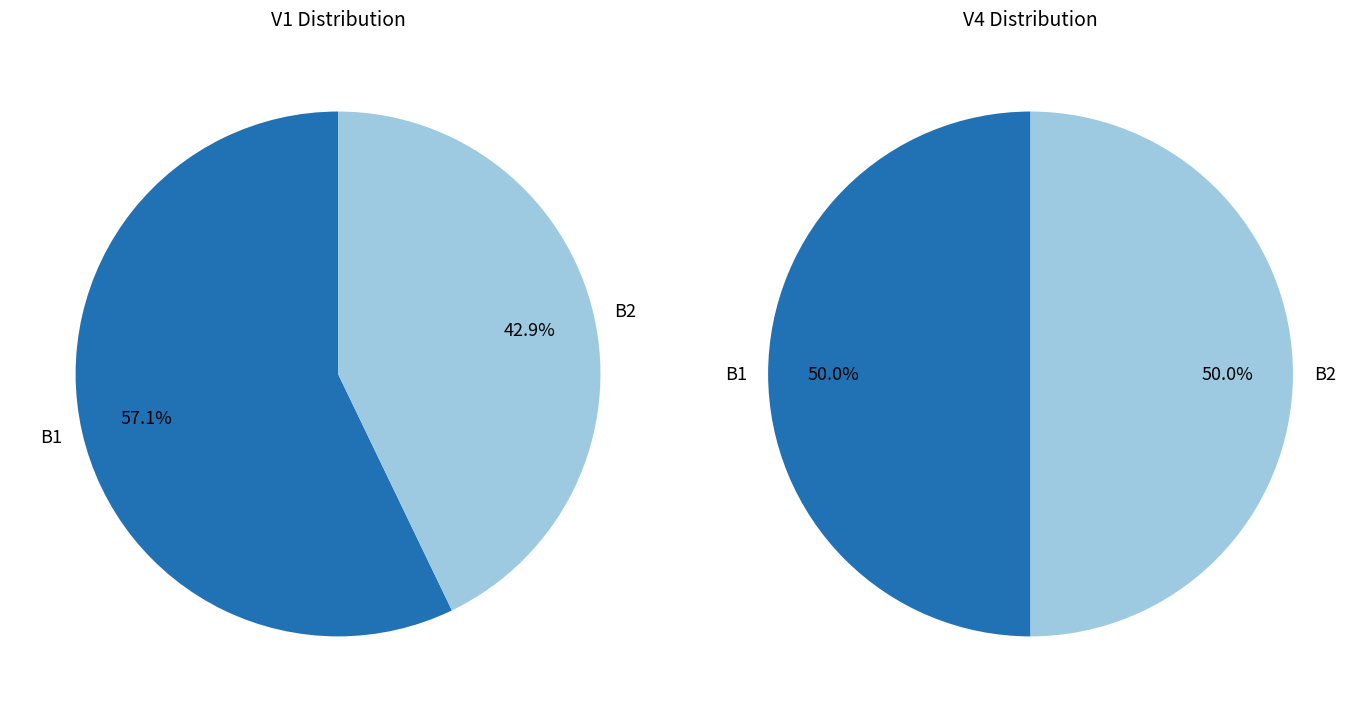

How many slices are in this pie chart?

2